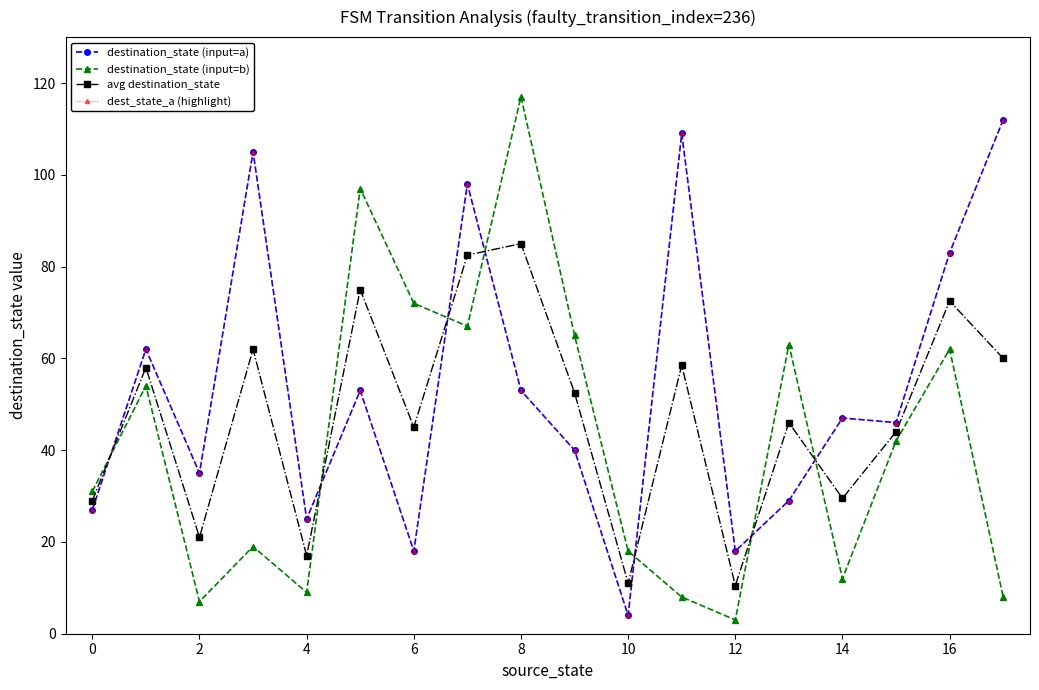

Which category has the lowest value in the avg destination_state series?

12